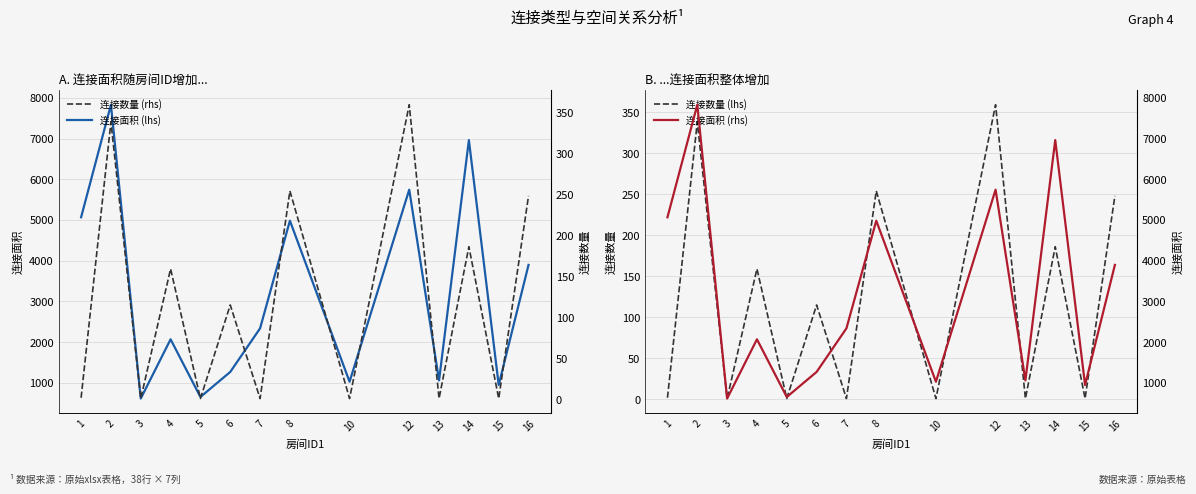

Rank the series at 4 from lowest to highest value.

连接数量 (lhs), 连接数量 (rhs), 连接面积 (lhs), 连接面积 (rhs)